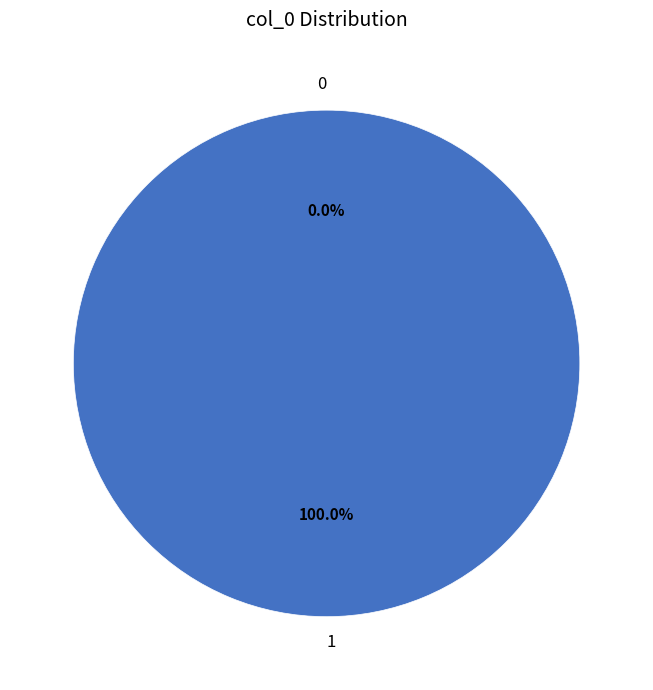

To the nearest percent, what percentage of the pie is 1?

100%